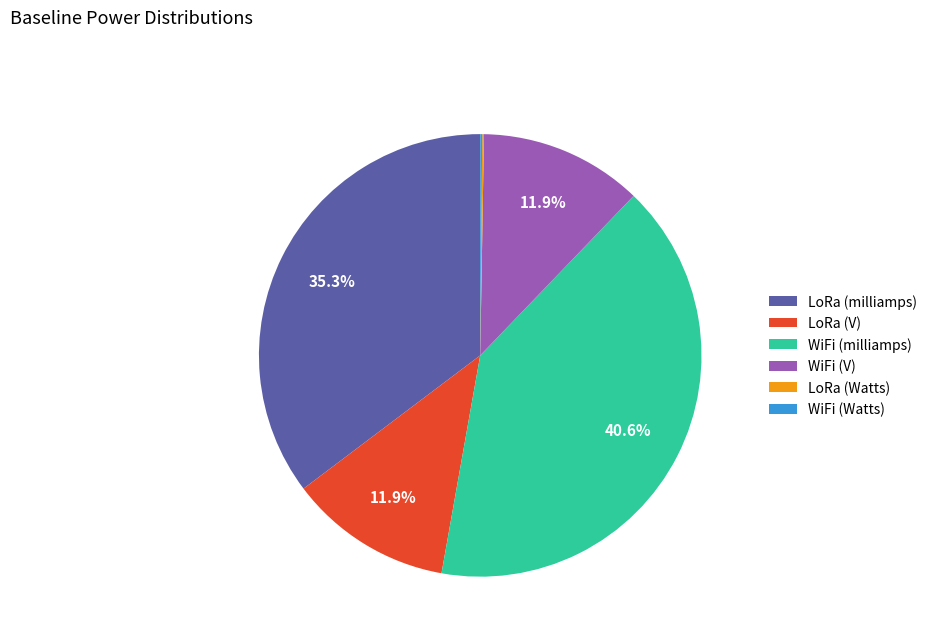

What percentage is NOT represented by LoRa (V)?

88.1%